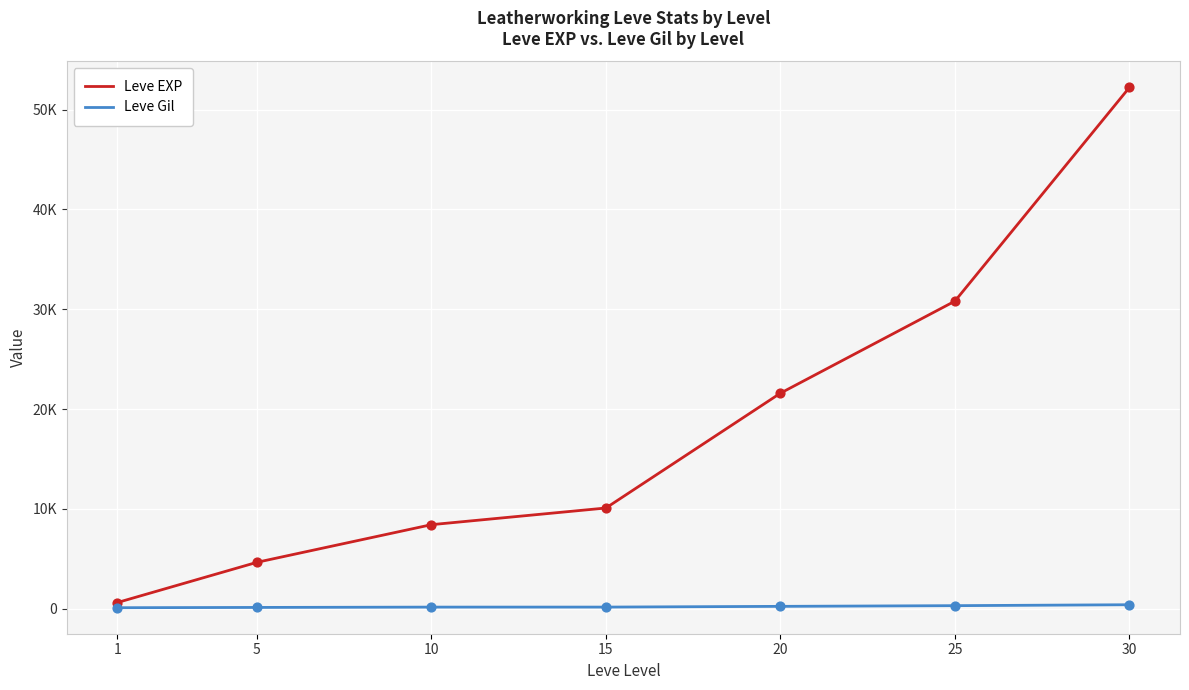

At how many categories does at least one series exceed 22998?

2